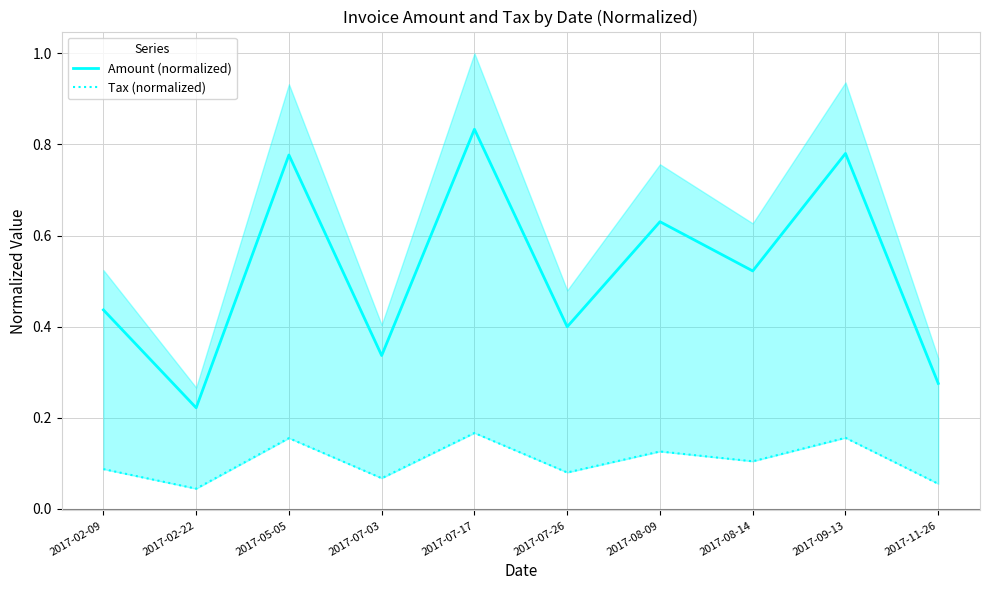

True or false: Amount (normalized) and Tax (normalized) cross at least once.

False